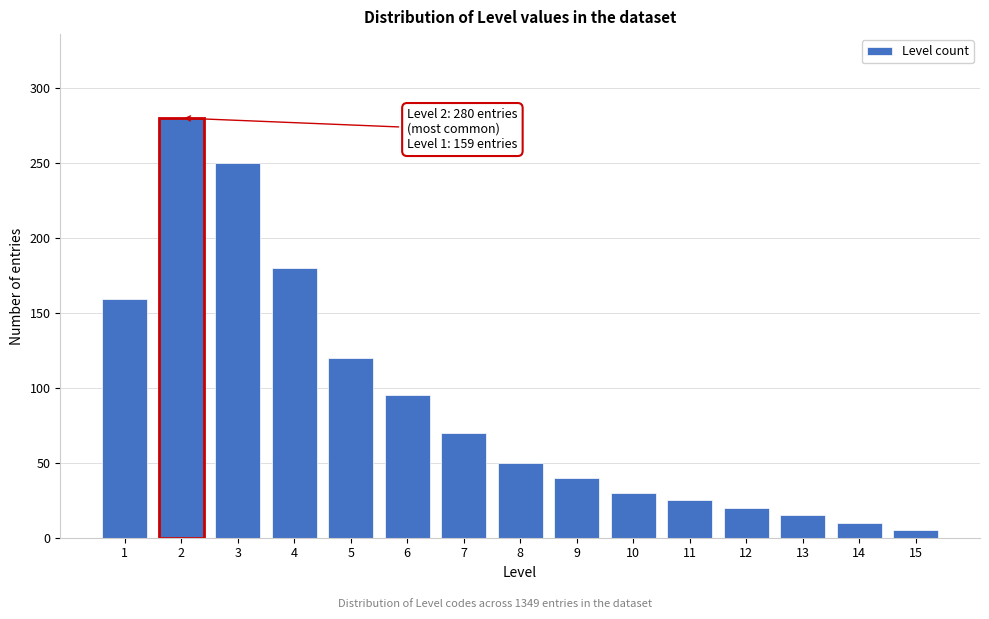

Reading left to right, transcribe all the data shown in this chart.

159	280	250	180	120	95	70	50	40	30	25	20	15	10	5